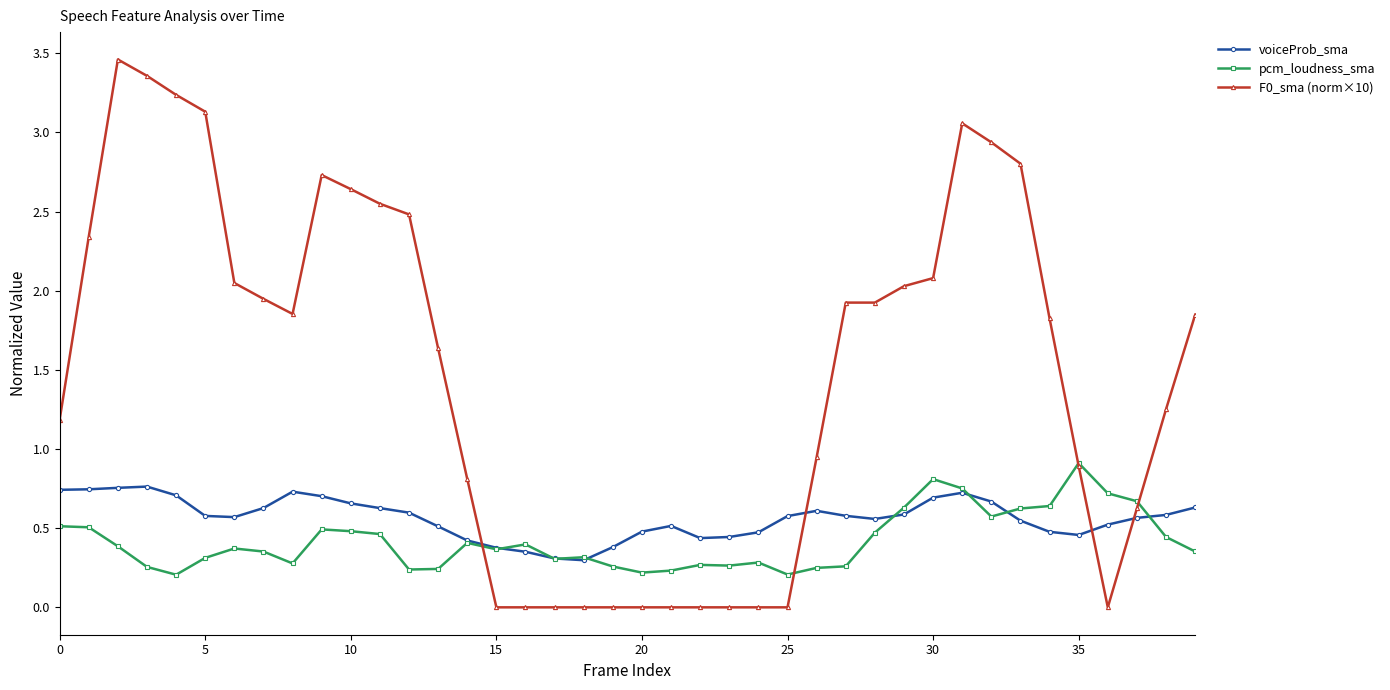

True or false: pcm_loudness_sma and voiceProb_sma cross at least once.

True